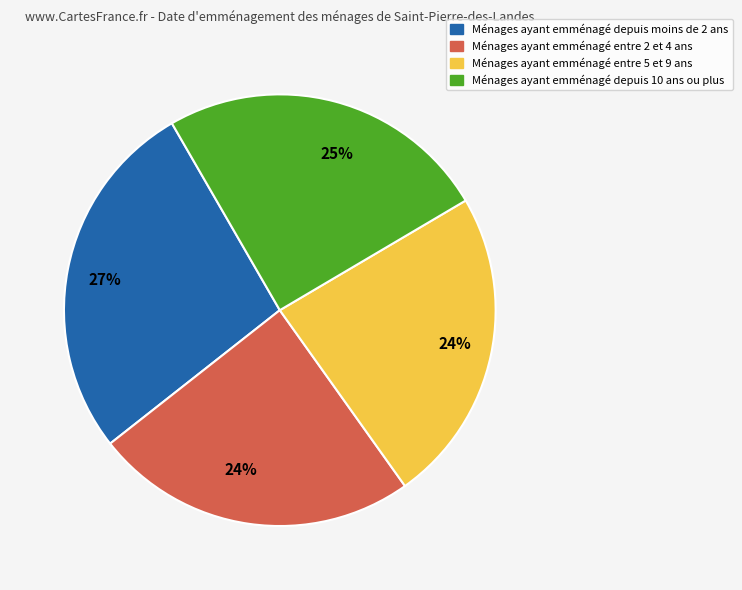

Does any single category account for the majority?

No